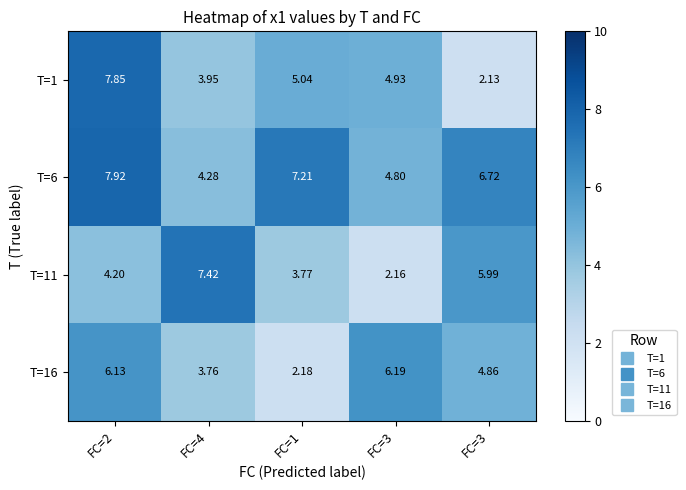

At which category does the chart reach its minimum across all series?

FC=3